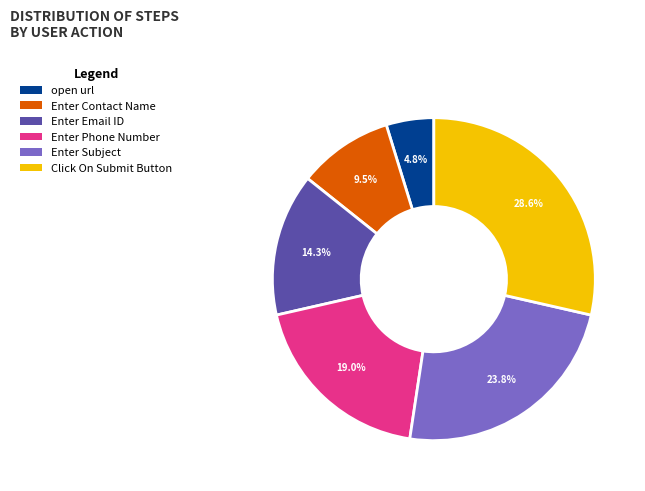

Does any single category account for the majority?

No